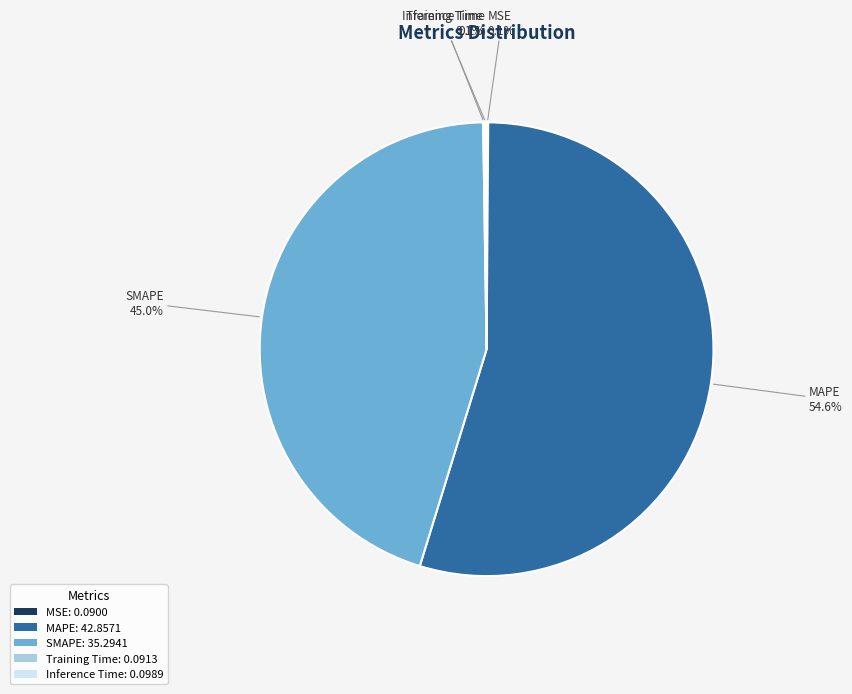

What portion of the pie excludes SMAPE: 35.2941?

55.0%